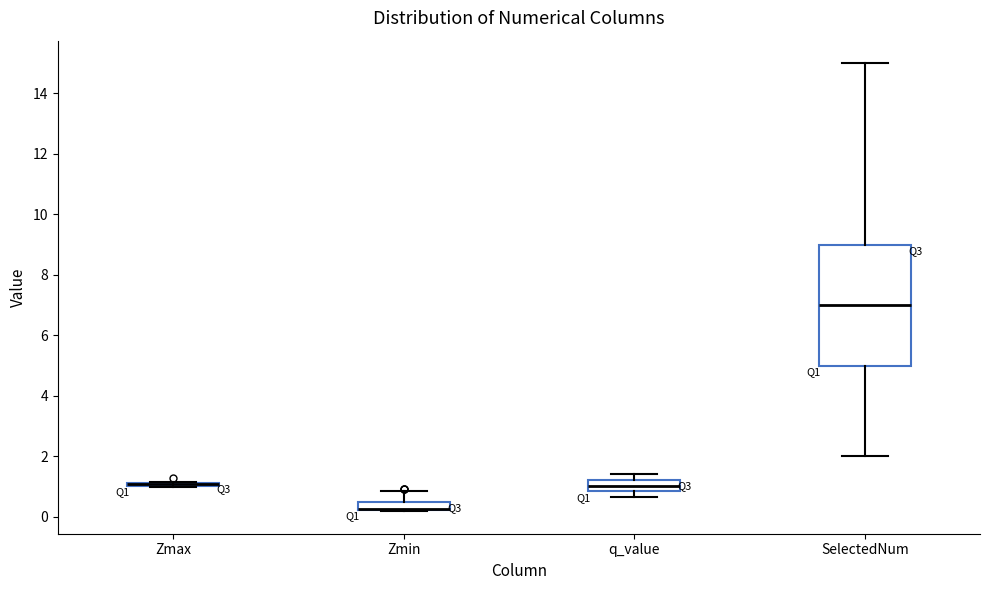

Comparing the boxes themselves (not the whiskers), which one is the tallest?

SelectedNum